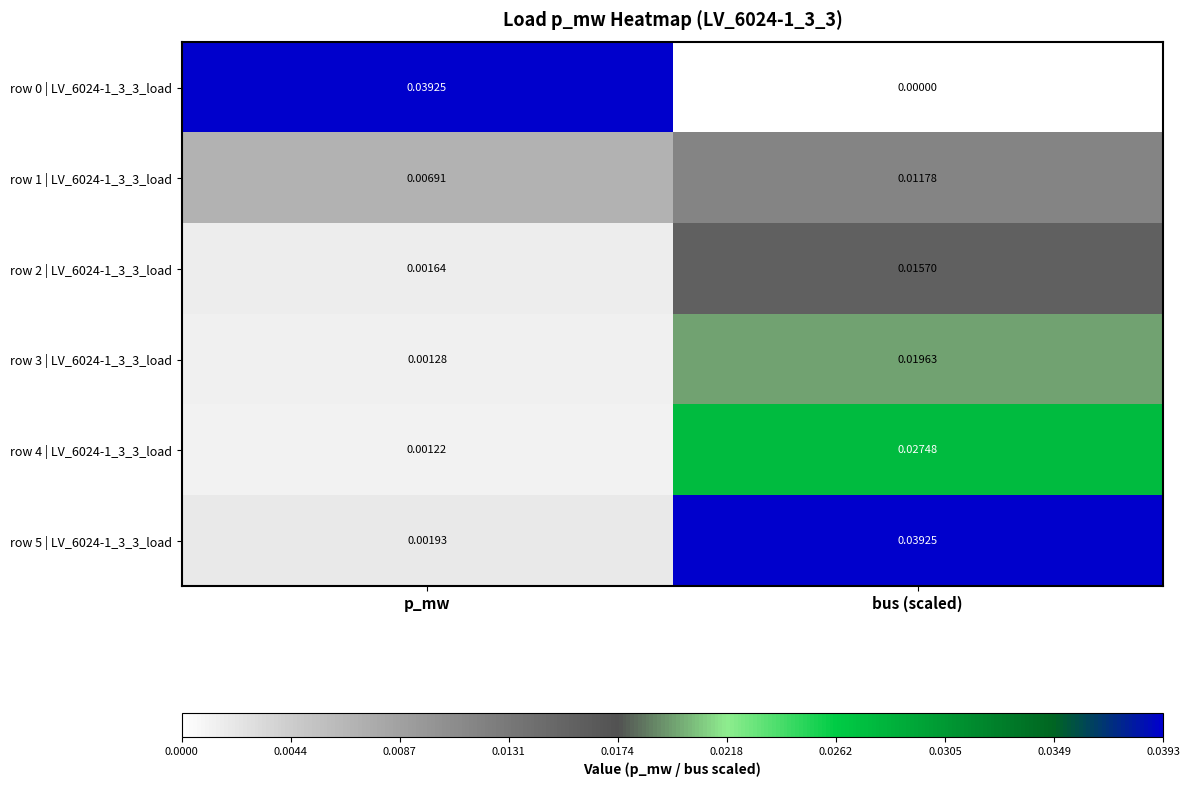

At which category is the sum across all series the highest?

bus (scaled)